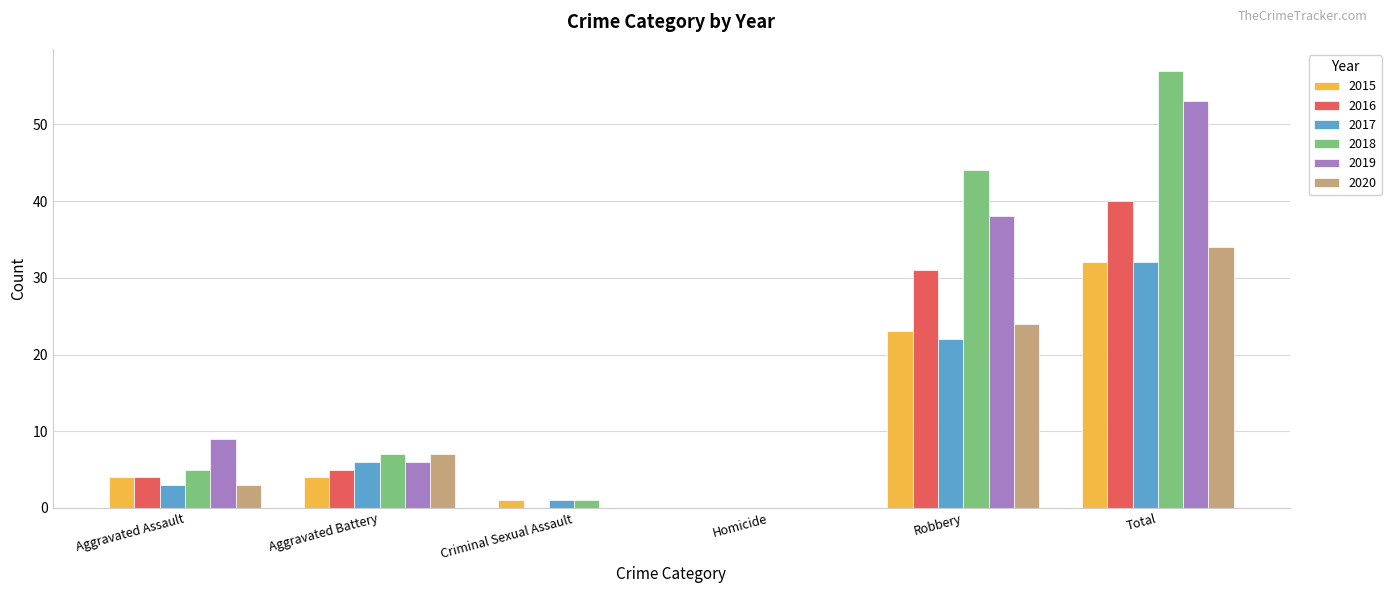

Reading right to left, what are all the values shown in this chart?

2015: Total=32	Robbery=23	Homicide=0	Criminal Sexual Assault=1	Aggravated Battery=4	Aggravated Assault=4
2016: Total=40	Robbery=31	Homicide=0	Criminal Sexual Assault=0	Aggravated Battery=5	Aggravated Assault=4
2017: Total=32	Robbery=22	Homicide=0	Criminal Sexual Assault=1	Aggravated Battery=6	Aggravated Assault=3
2018: Total=57	Robbery=44	Homicide=0	Criminal Sexual Assault=1	Aggravated Battery=7	Aggravated Assault=5
2019: Total=53	Robbery=38	Homicide=0	Criminal Sexual Assault=0	Aggravated Battery=6	Aggravated Assault=9
2020: Total=34	Robbery=24	Homicide=0	Criminal Sexual Assault=0	Aggravated Battery=7	Aggravated Assault=3